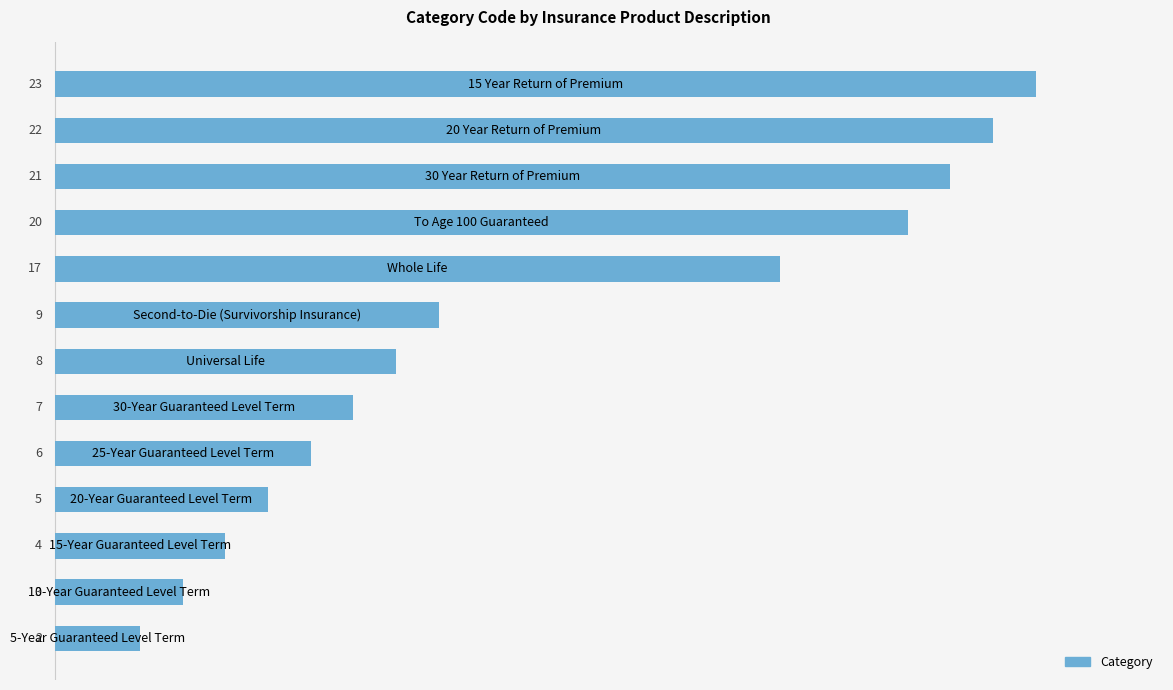

What is the greatest value displayed?

23